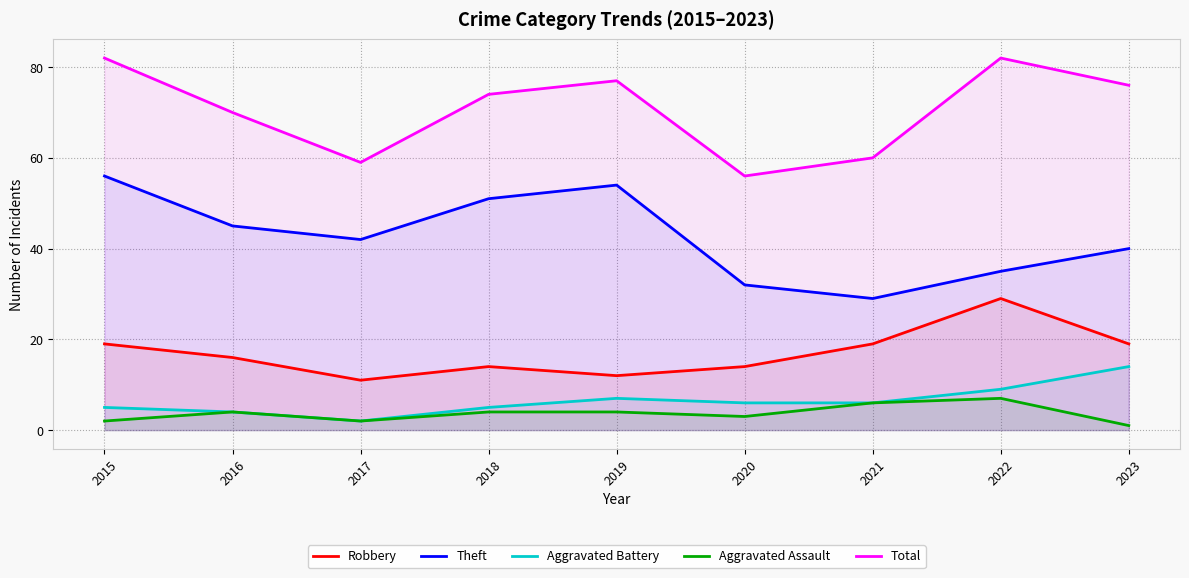

What is the value of the Total point at the 8th from the left?

82